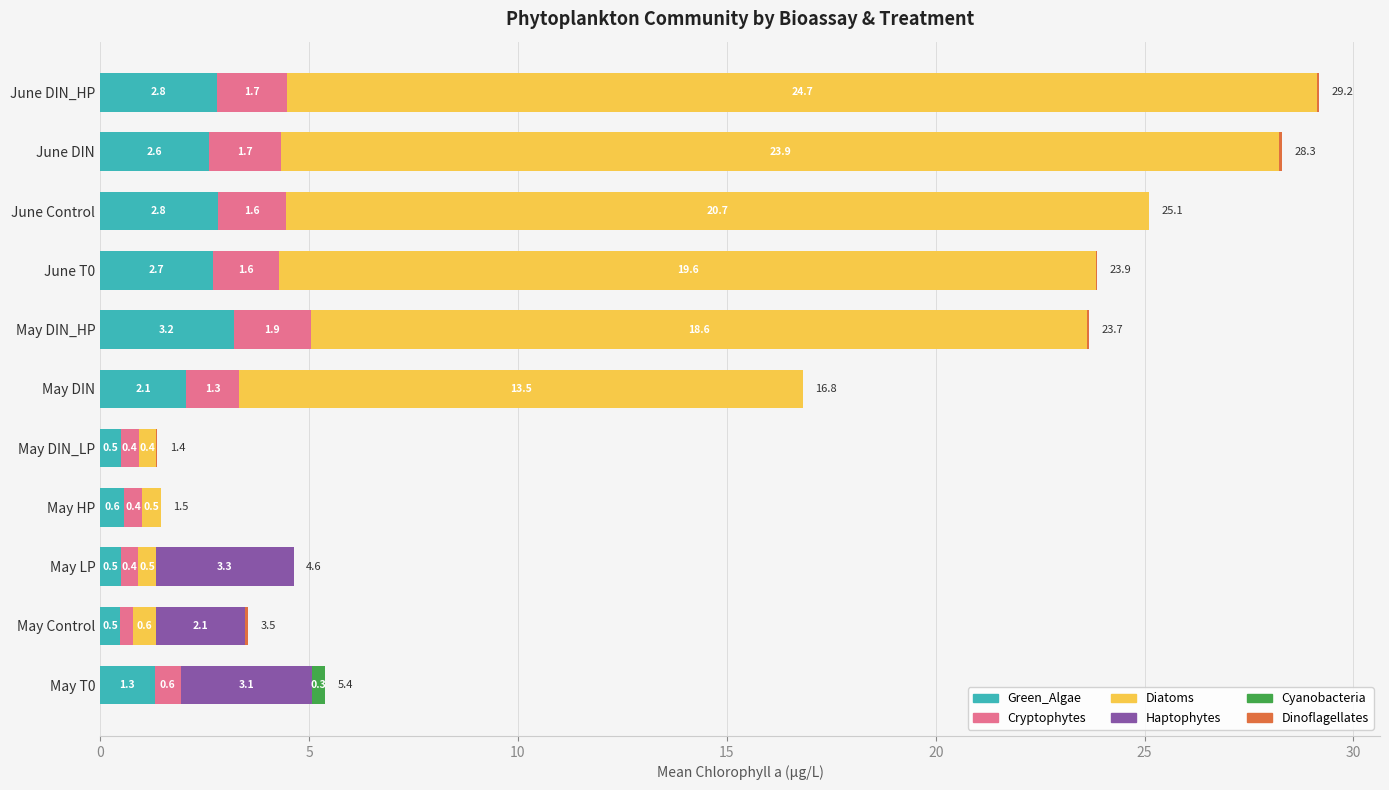

What is the sum of the Green_Algae values at May HP and May DIN_LP?

1.1